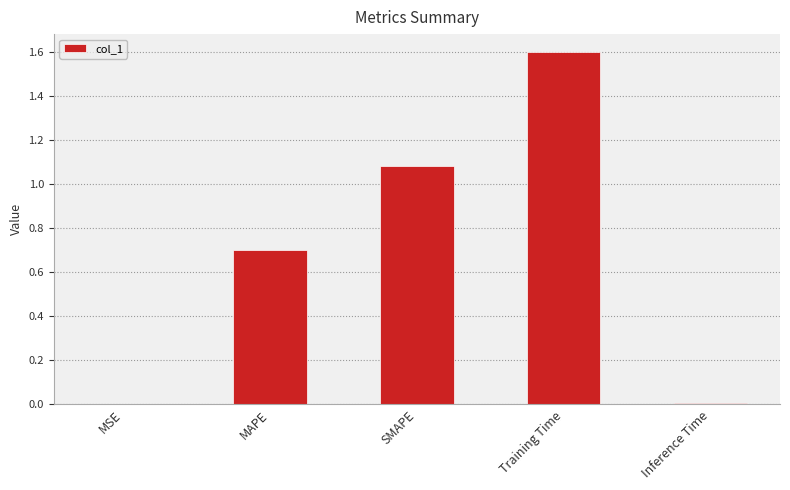

What value does the data have at Training Time?

1.6